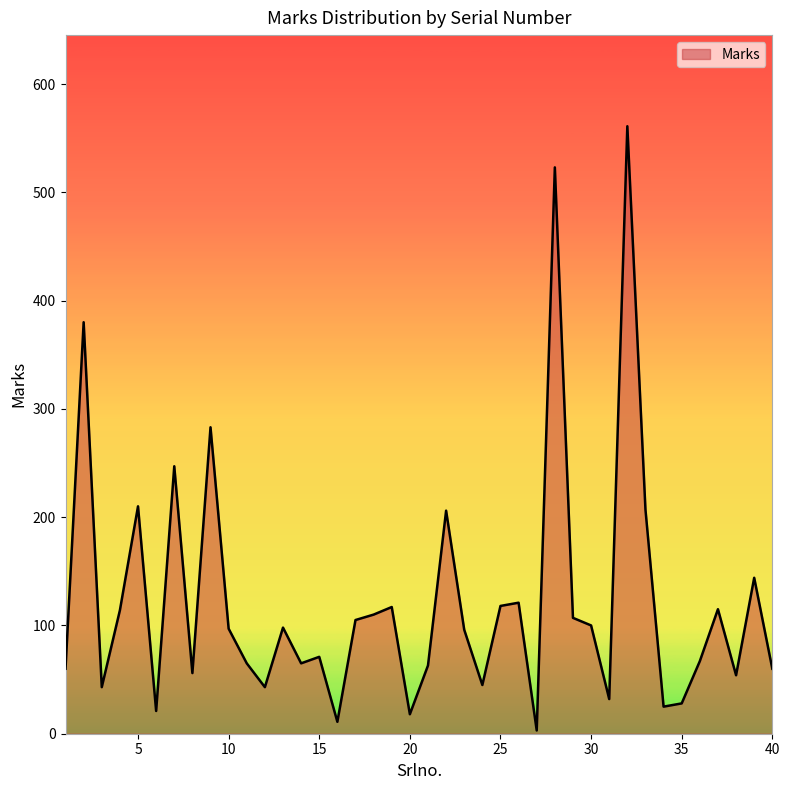

How many lines are shown in the chart?

1